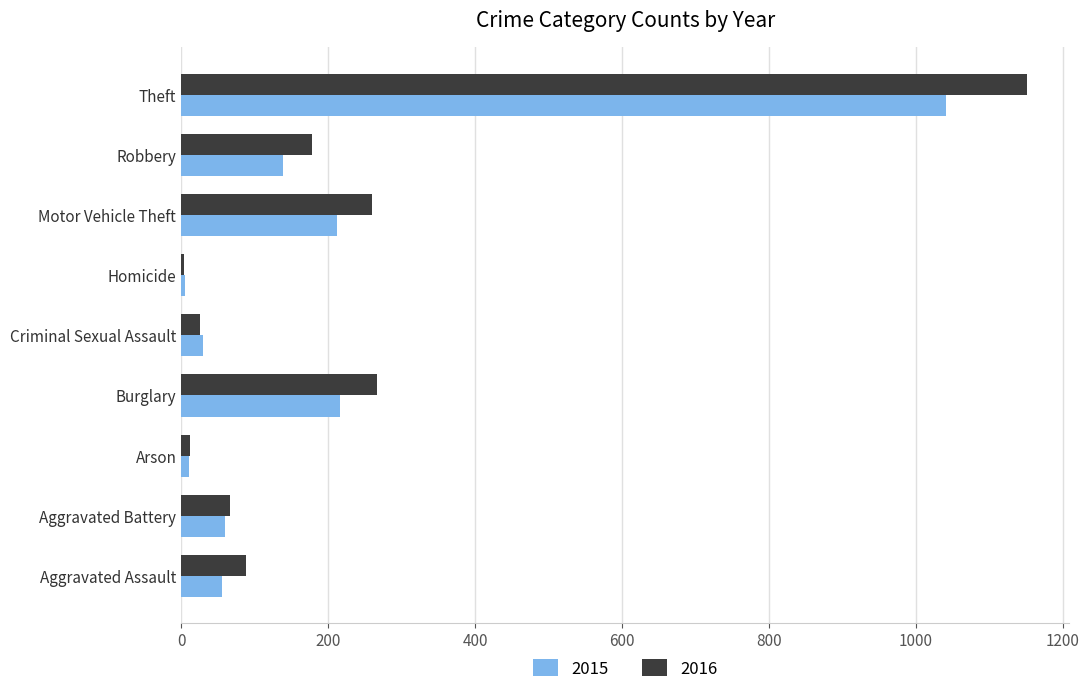

What is the sum of the 2015 values at Motor Vehicle Theft and Aggravated Assault?

268